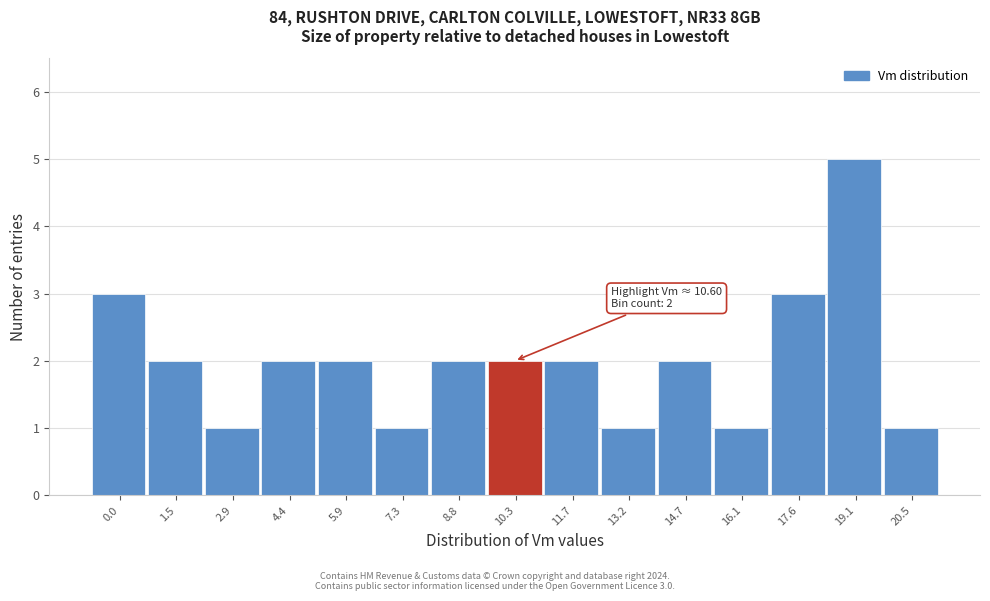

Reading left to right, list all the values displayed in this chart.

0.0=3	1.5=2	2.9=1	4.4=2	5.9=2	7.3=1	8.8=2	10.3=2	11.7=2	13.2=1	14.7=2	16.1=1	17.6=3	19.1=5	20.5=1